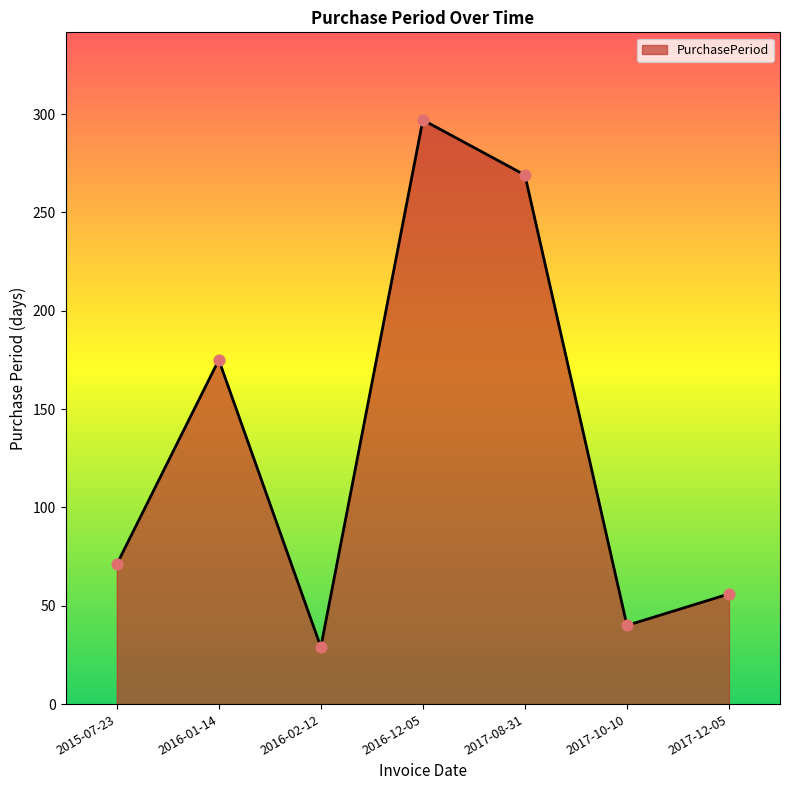

Which has a higher value, 2017-10-10 or 2016-12-05?

2016-12-05